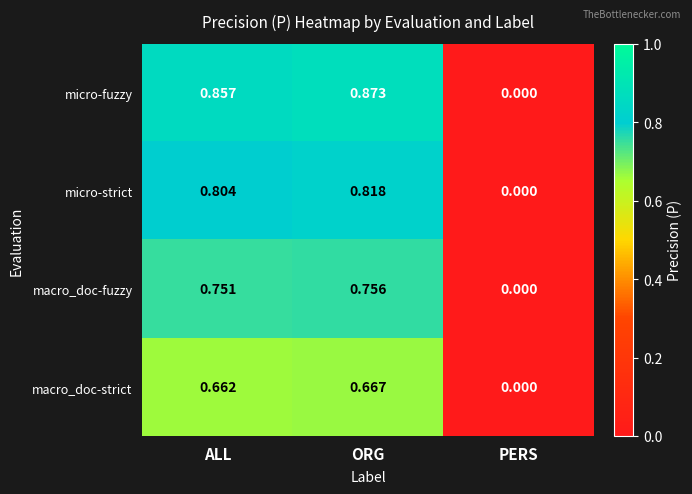

At which label does macro_doc-strict reach its minimum?

PERS